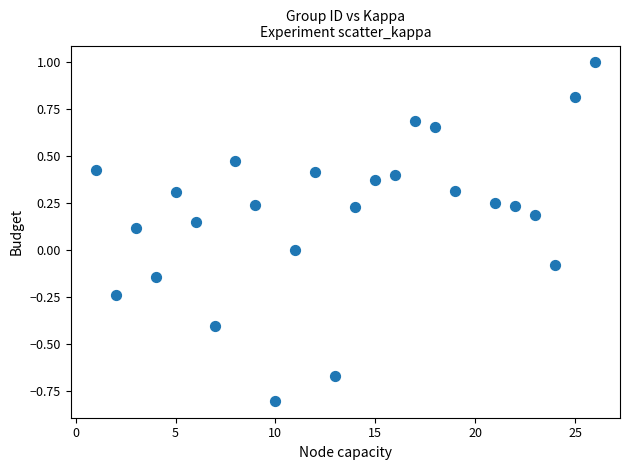

What is the range of Y values (max minus min)?

1.8